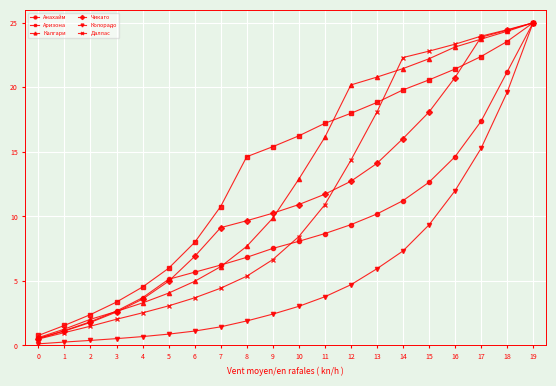

At which label does Калгари first exceed 12?

10